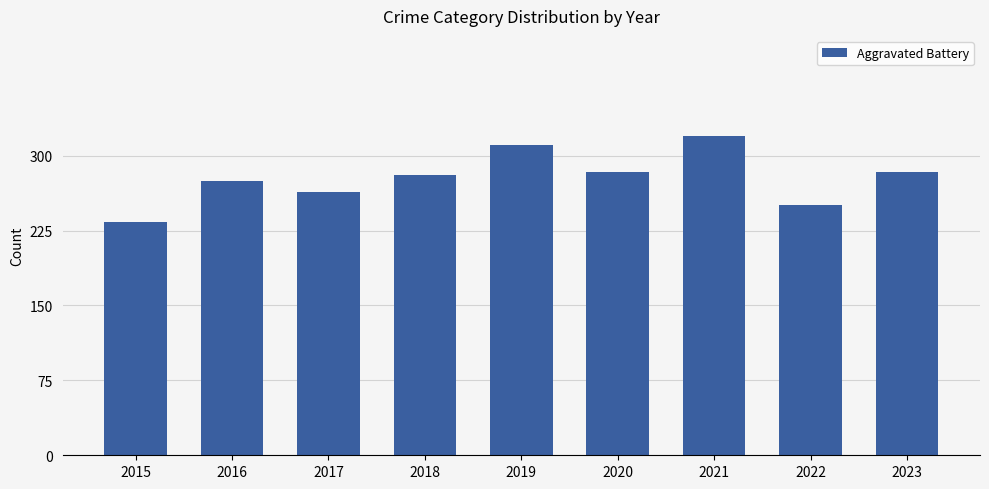

Reading left to right, extract all data points from this chart.

2015=234	2016=275	2017=264	2018=281	2019=311	2020=284	2021=320	2022=251	2023=284